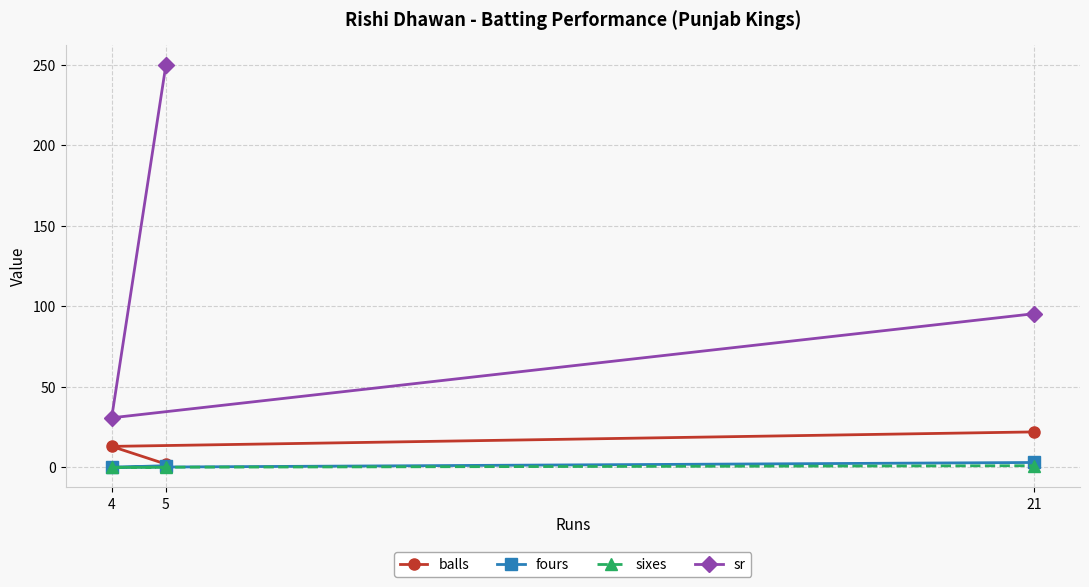

Which series changed the most between 4 and 21?

sr